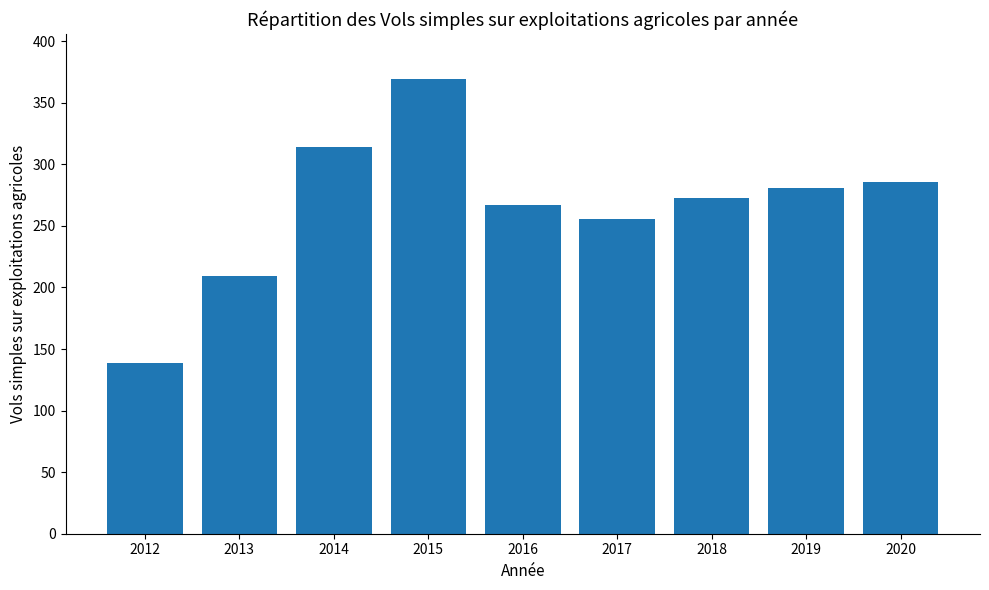

What is the sum of all values?

2394